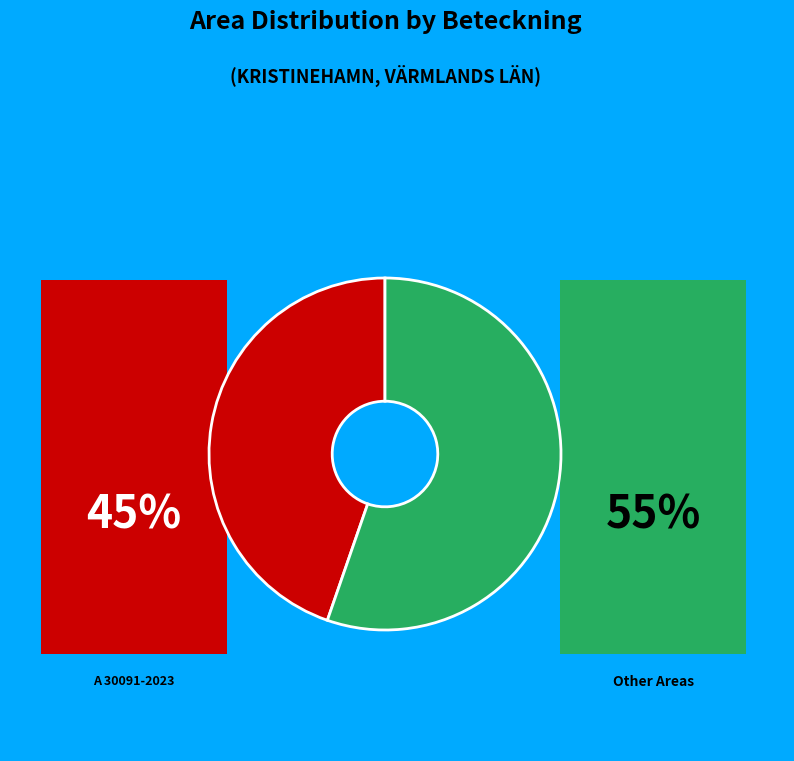

Is there a majority slice in this chart?

Yes